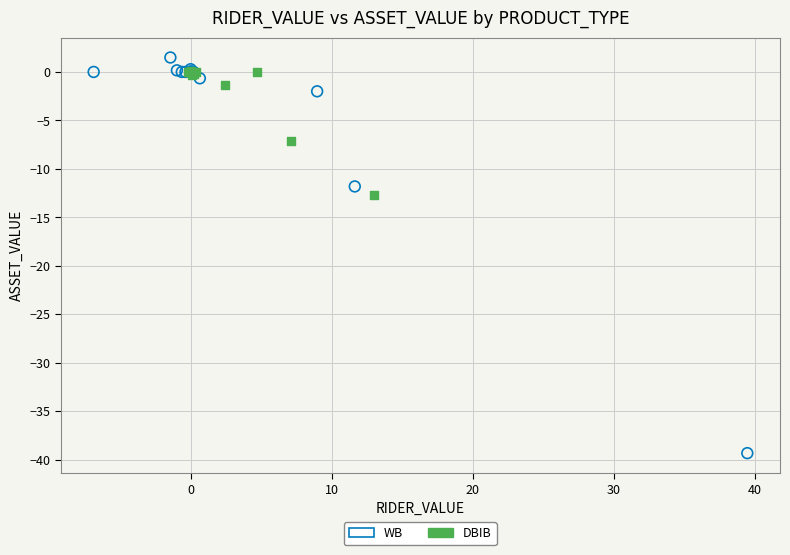

Which series reaches the minimum Y coordinate?

WB